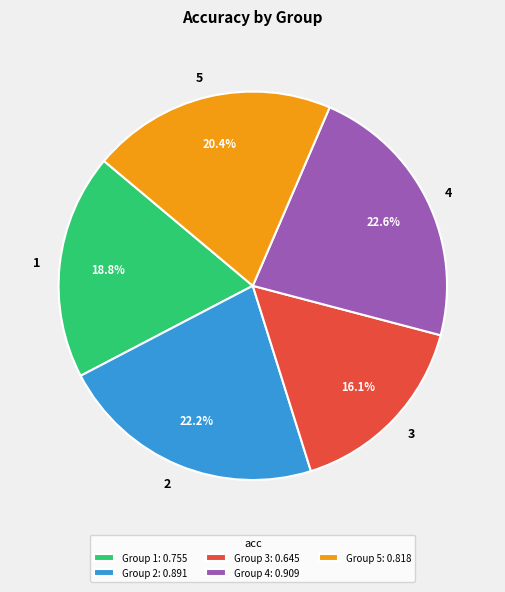

Combined, do 1 and 4 account for over 50%?

No